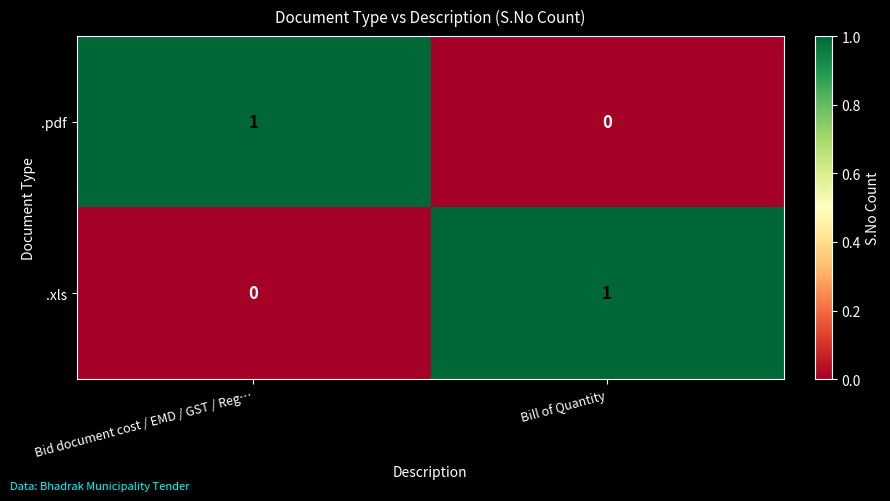

True or false: .pdf has a value of 2 at Bid document cost / EMD / GST / Reg….

False